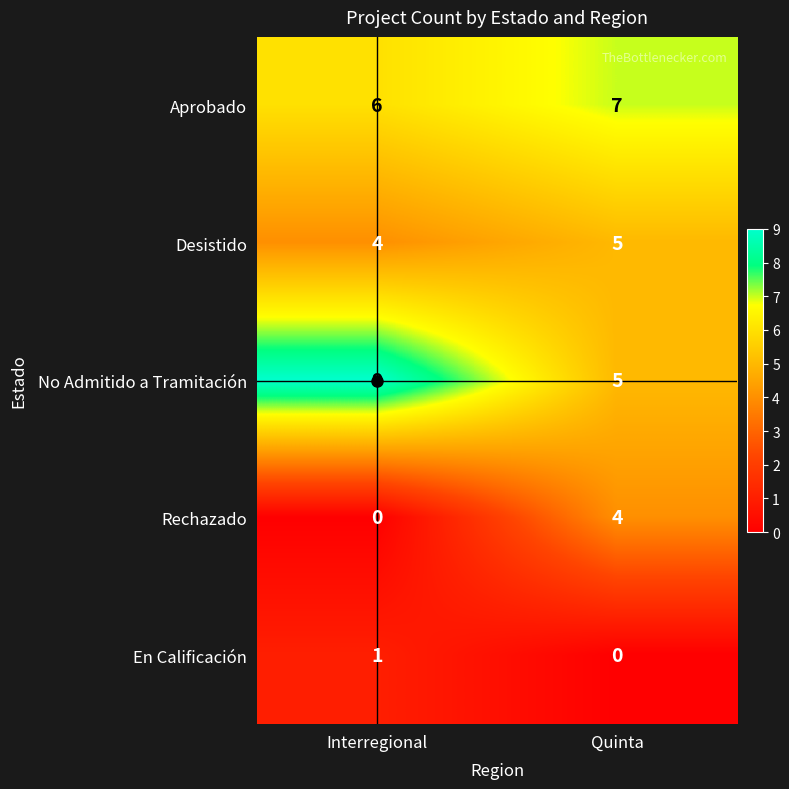

What is the greatest value displayed?

9